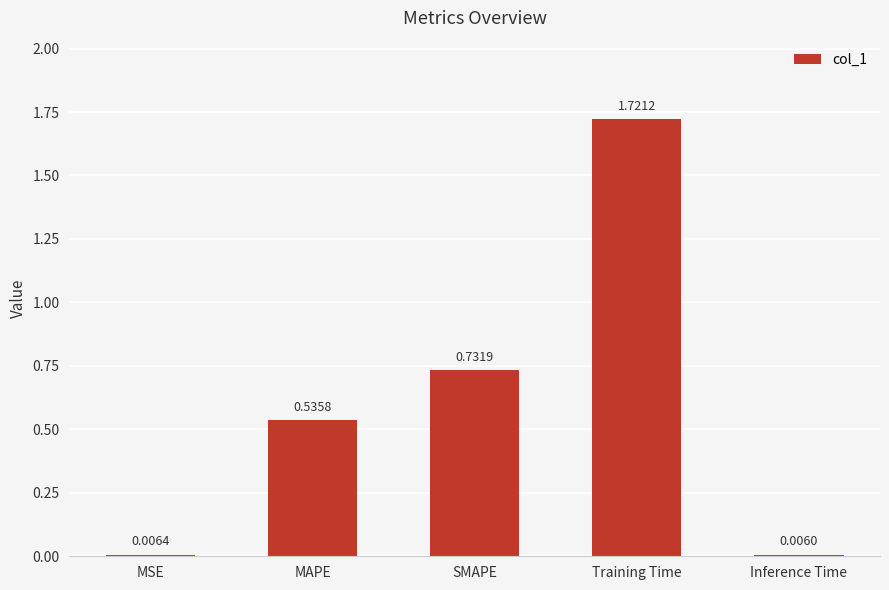

How many distinct data groups are displayed?

1